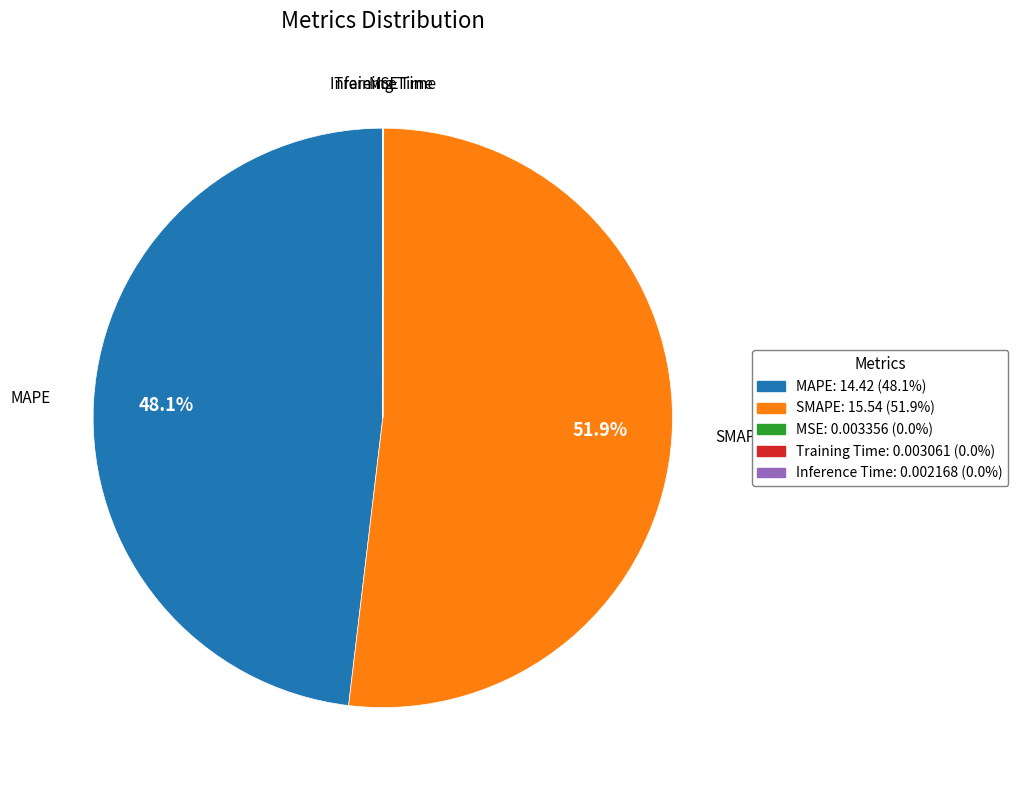

Is it true that MAPE is 48% of the pie?

True